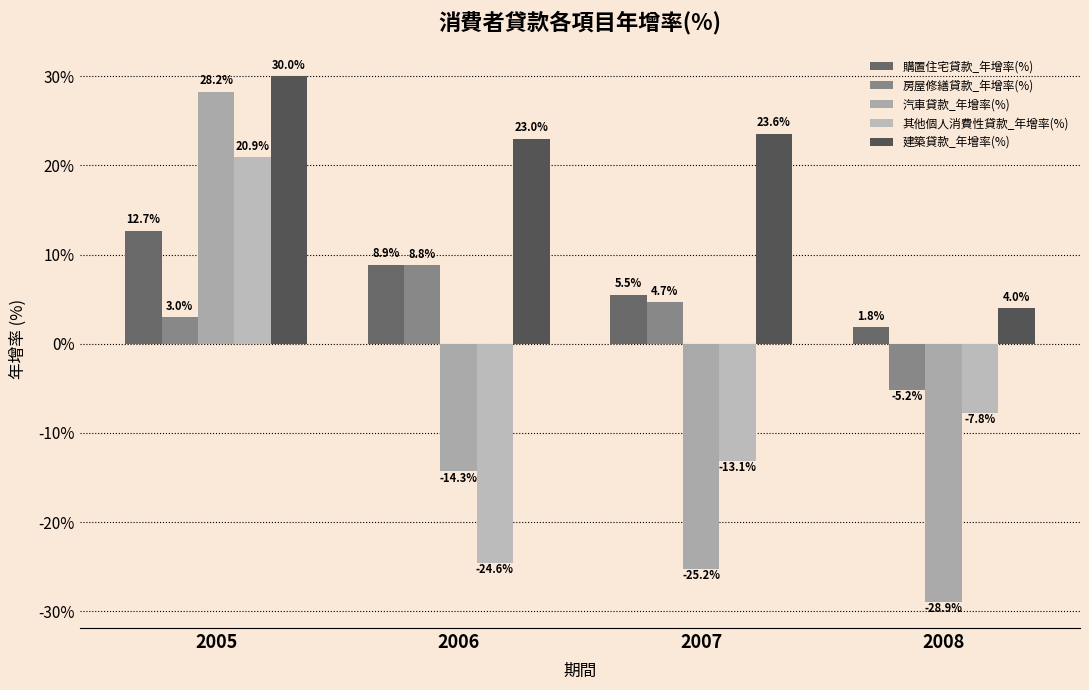

What is the smallest value displayed?

-28.9